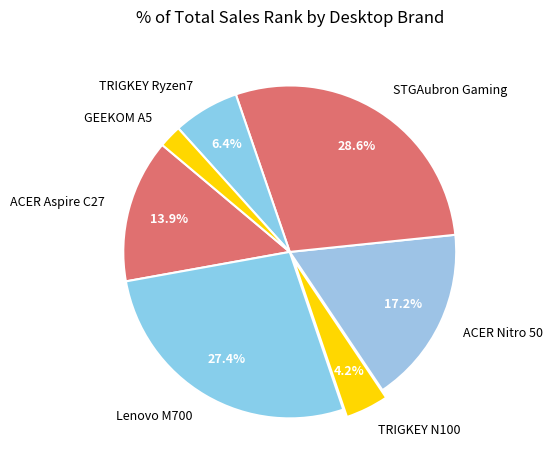

Count the number of slices in the pie.

7